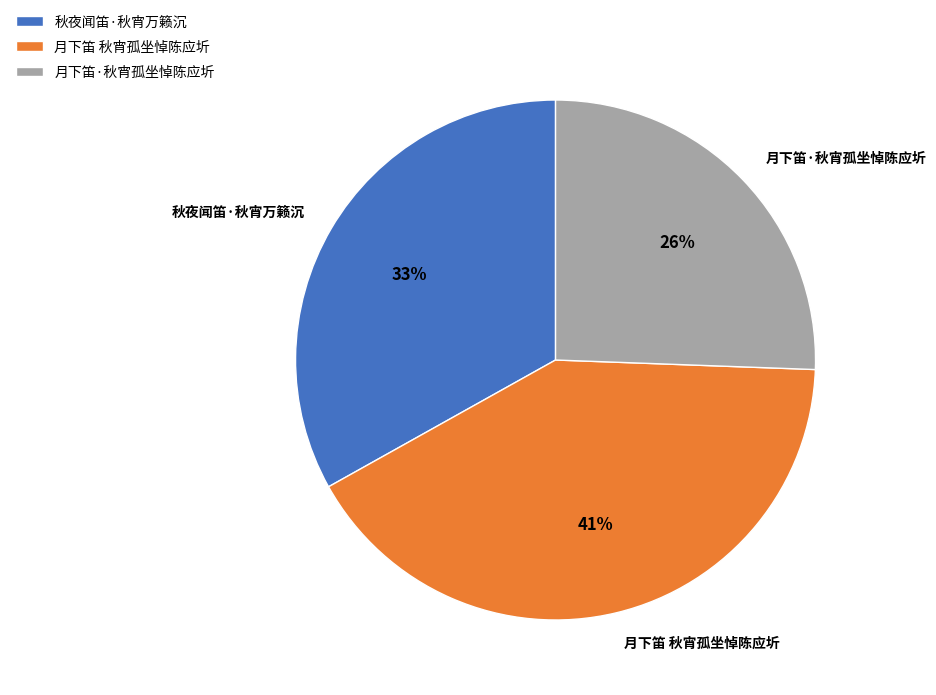

Rank the categories by value from highest to lowest.

月下笛 秋宵孤坐悼陈应圻, 秋夜闻笛·秋宵万籁沉, 月下笛·秋宵孤坐悼陈应圻